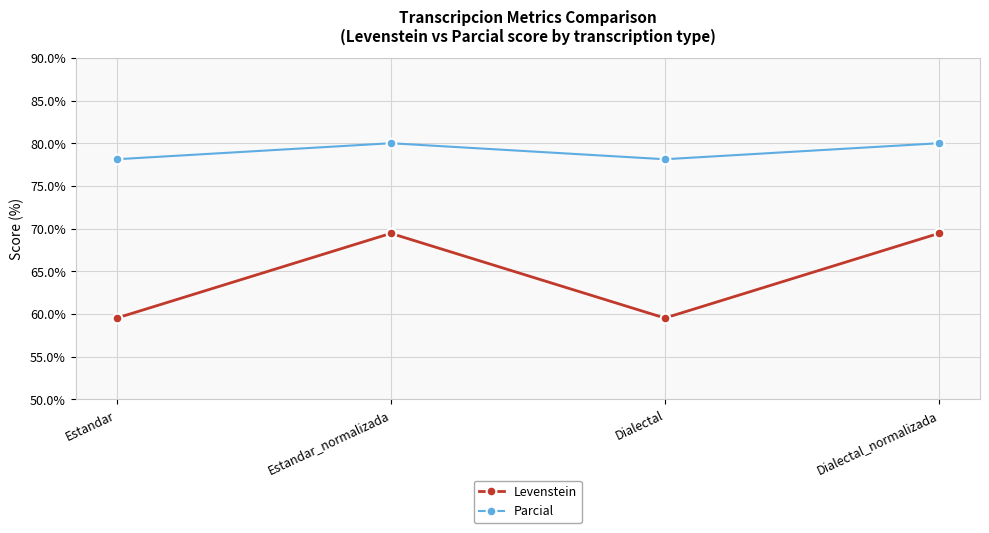

Which series has the largest total across all categories?

Parcial